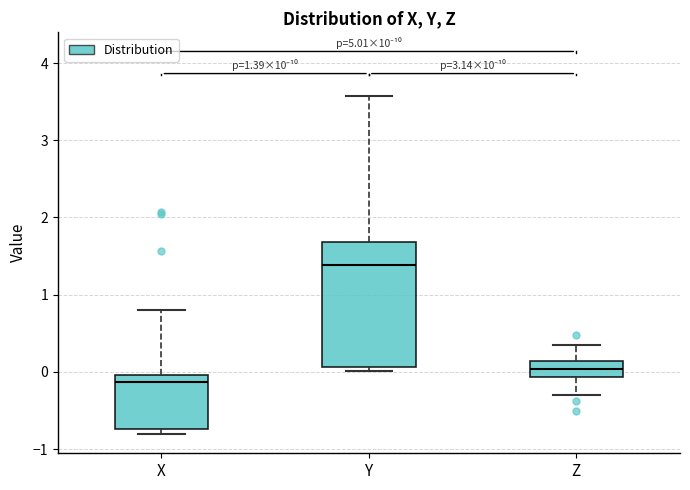

Which box's median line is the lowest?

X